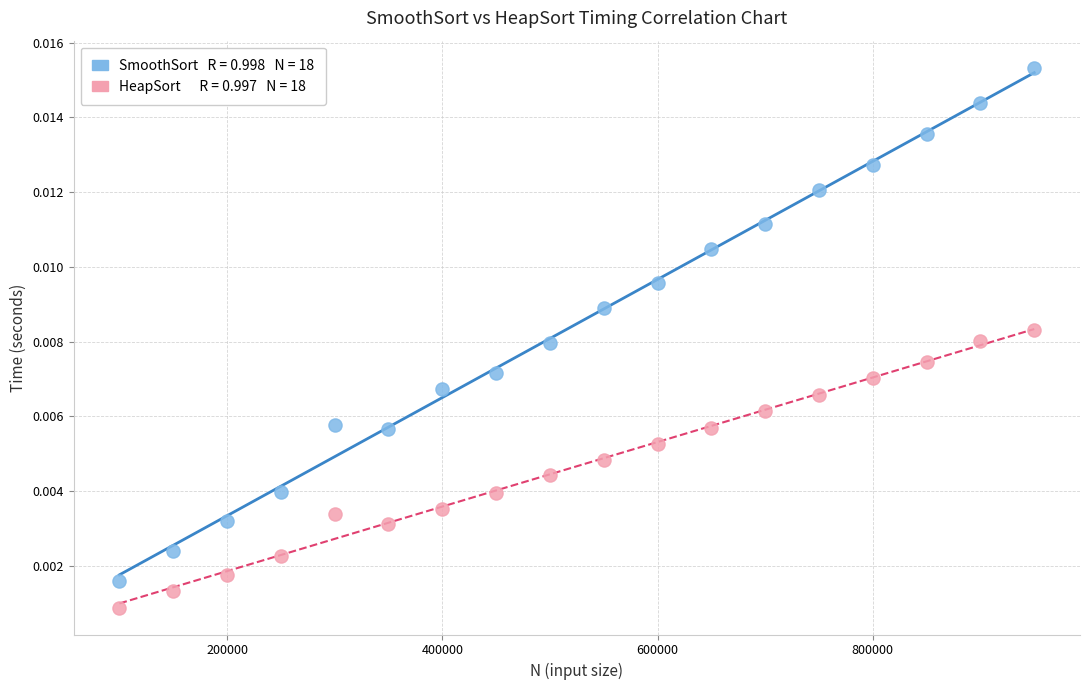

Across all data points, what is the range of X values (max minus min)?

850000.0